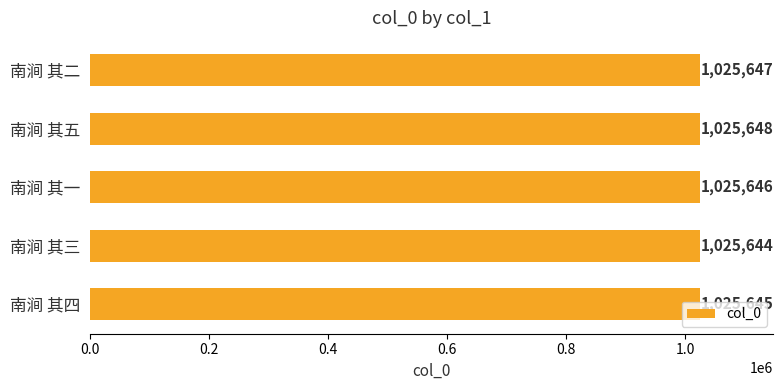

Rank the categories by value from lowest to highest.

南涧 其三, 南涧 其四, 南涧 其一, 南涧 其二, 南涧 其五